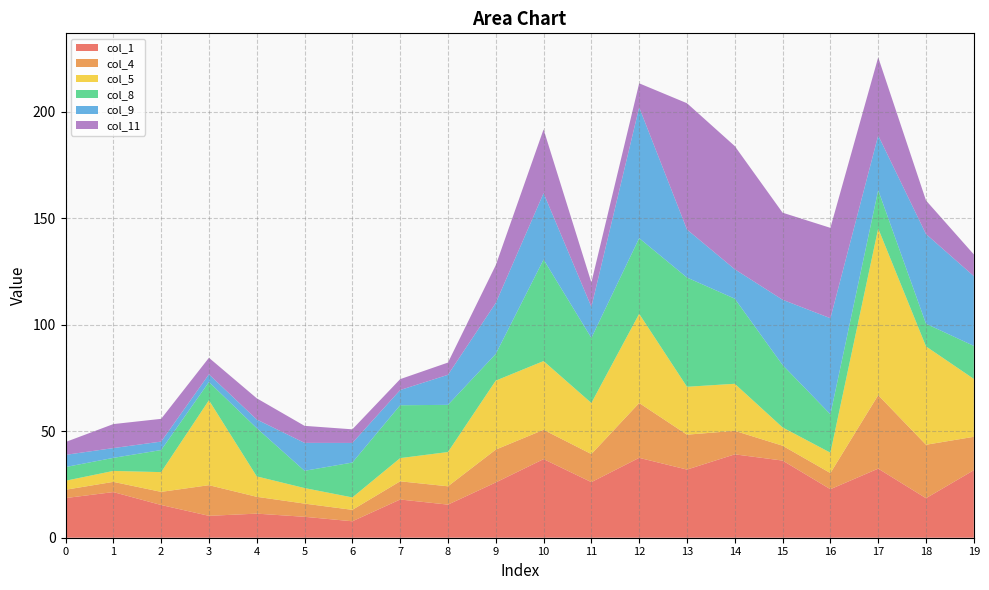

Reading right to left, what are all the values shown in this chart?

col_1: 19=31.7	18=18.6	17=32.5	16=22.8	15=36.2	14=39.2	13=32.0	12=37.5	11=26.1	10=36.9	9=26.0	8=15.6	7=17.9	6=7.7	5=9.8	4=11.3	3=10.3	2=15.4	1=21.4	0=18.6
col_4: 19=15.7	18=25.1	17=34.5	16=7.6	15=7.0	14=11.1	13=16.4	12=25.8	11=13.2	10=13.8	9=15.4	8=8.6	7=8.5	6=5.4	5=6.2	4=7.9	3=14.4	2=6.2	1=4.8	0=3.9
col_5: 19=27.2	18=46.2	17=78.3	16=9.6	15=8.6	14=22.1	13=22.5	12=41.9	11=24.0	10=32.3	9=32.4	8=16.1	7=10.9	6=5.8	5=7.3	4=9.6	3=39.9	2=9.3	1=5.1	0=4.2
col_8: 19=15.5	18=10.6	17=18.0	16=18.0	15=29.3	14=40.0	13=51.3	12=35.5	11=30.6	10=47.7	9=12.5	8=22.2	7=24.8	6=16.4	5=8.1	4=22.7	3=8.6	2=10.4	1=6.1	0=6.4
col_9: 19=32.8	18=42.1	17=25.7	16=45.1	15=30.7	14=13.8	13=22.6	12=61.5	11=14.6	10=31.2	9=23.9	8=14.1	7=7.1	6=9.2	5=13.1	4=4.1	3=3.6	2=4.0	1=4.6	0=5.7
col_11: 19=10.2	18=15.8	17=36.7	16=42.5	15=40.9	14=57.9	13=59.3	12=11.3	11=11.4	10=30.0	9=17.8	8=5.7	7=5.1	6=6.4	5=8.0	4=10.0	3=7.8	2=10.7	1=11.3	0=6.0